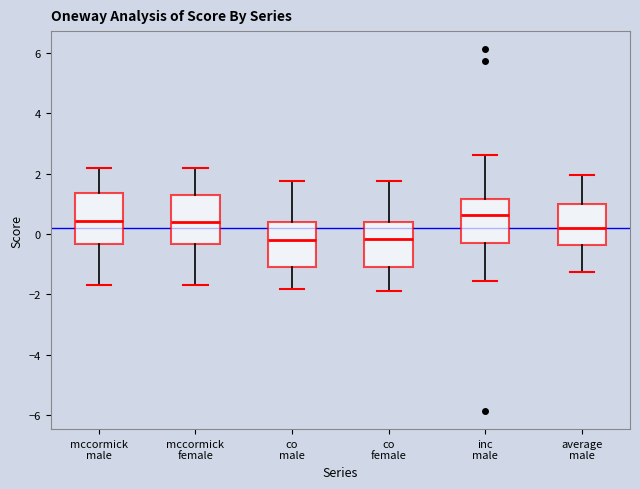

Reading left to right, transcribe this box plot: for each box, give where its median line is, the range the box spans, and where its two whiskers end, as read against the y-axis. The values are not printed on the chart, so give them approximately, as read against the axis.

mccormick male: median 0.4, box -0.4 to 1.4, whiskers -1.8 to 2.2
mccormick female: median 0.4, box -0.4 to 1.2, whiskers -1.6 to 2.2
co male: median -0.2, box -1.0 to 0.4, whiskers -1.8 to 1.8
co female: median -0.2, box -1.0 to 0.4, whiskers -1.8 to 1.8
inc male: median 0.6, box -0.2 to 1.2, whiskers -1.6 to 2.6
average male: median 0.2, box -0.4 to 1.0, whiskers -1.2 to 2.0